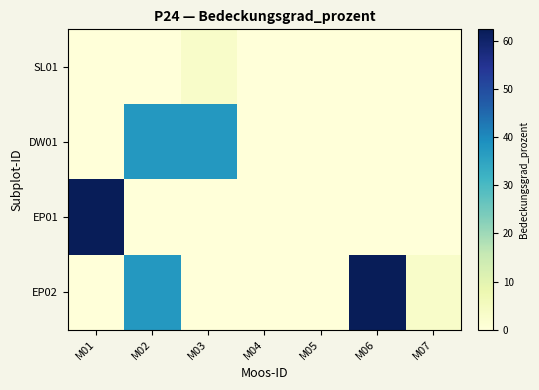

What is the spread (max minus min) of values at M04?

0.1